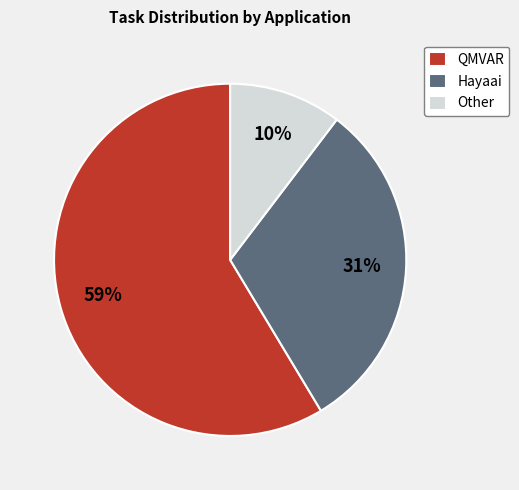

Count the number of slices in the pie.

3